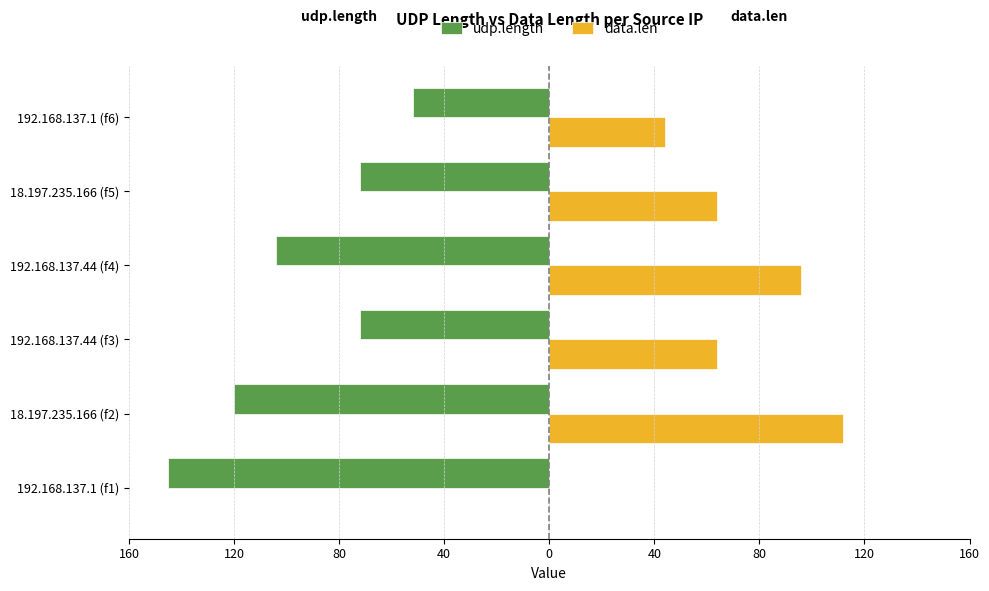

What are all the series names shown in the legend?

udp.length, data.len